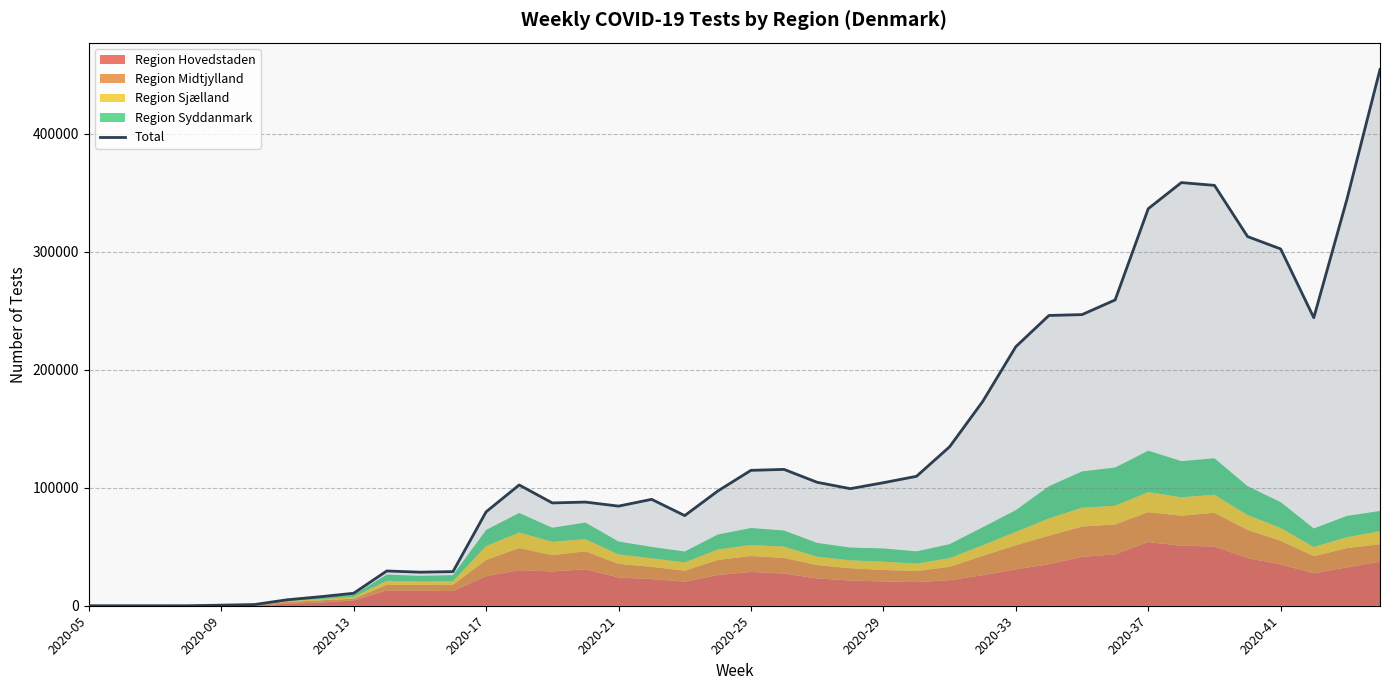

What is the sum of all values?

5452388